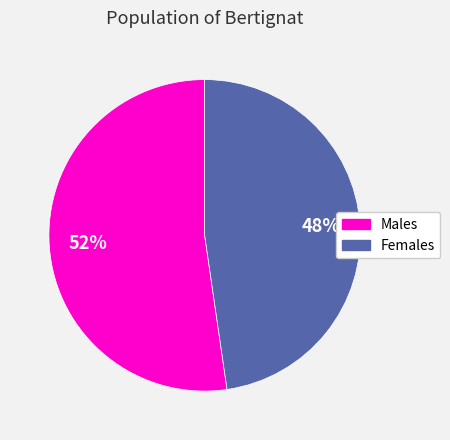

Do Males and Females together represent more than half of the pie?

Yes